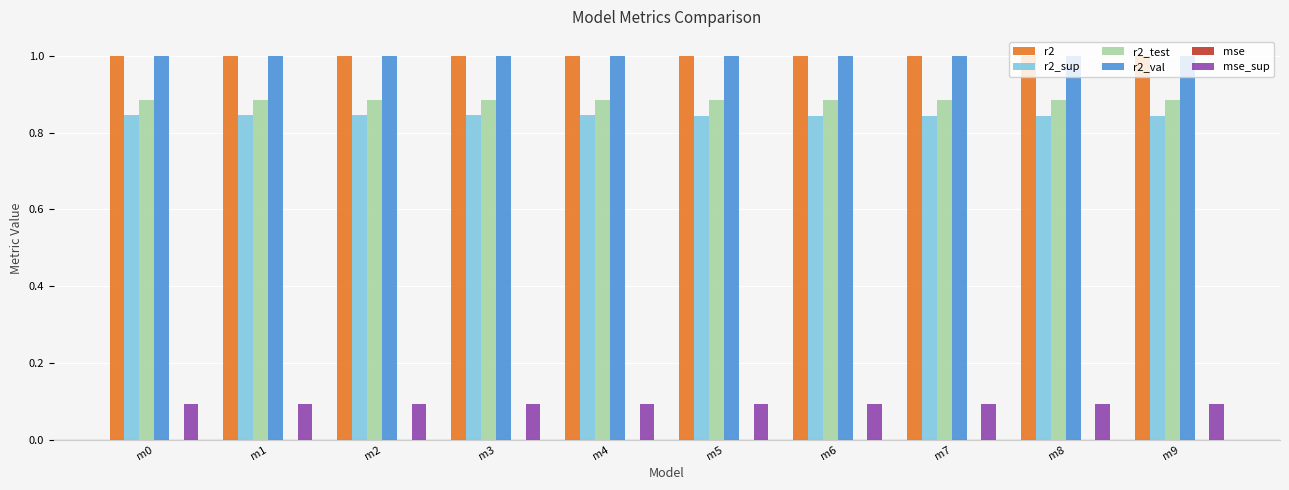

What is the sum of all r2 values?

10.0